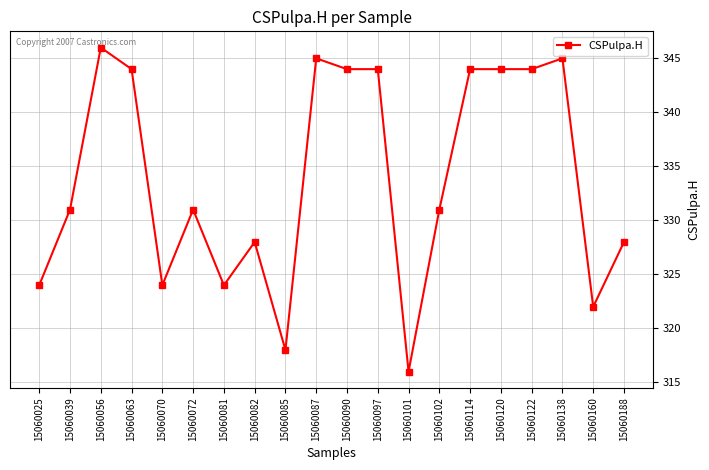

Between 15060090 and 15060082, which is larger?

15060090